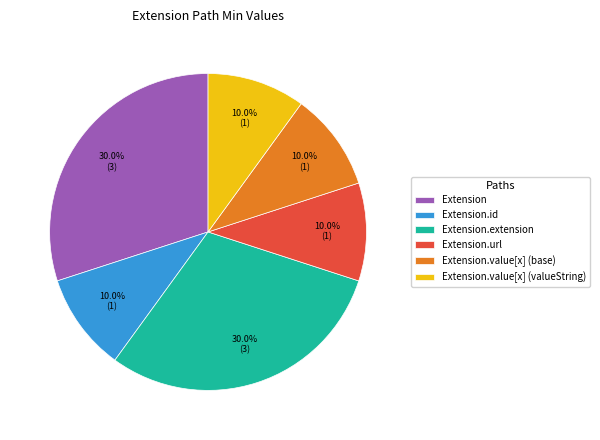

Does any single category account for the majority?

No